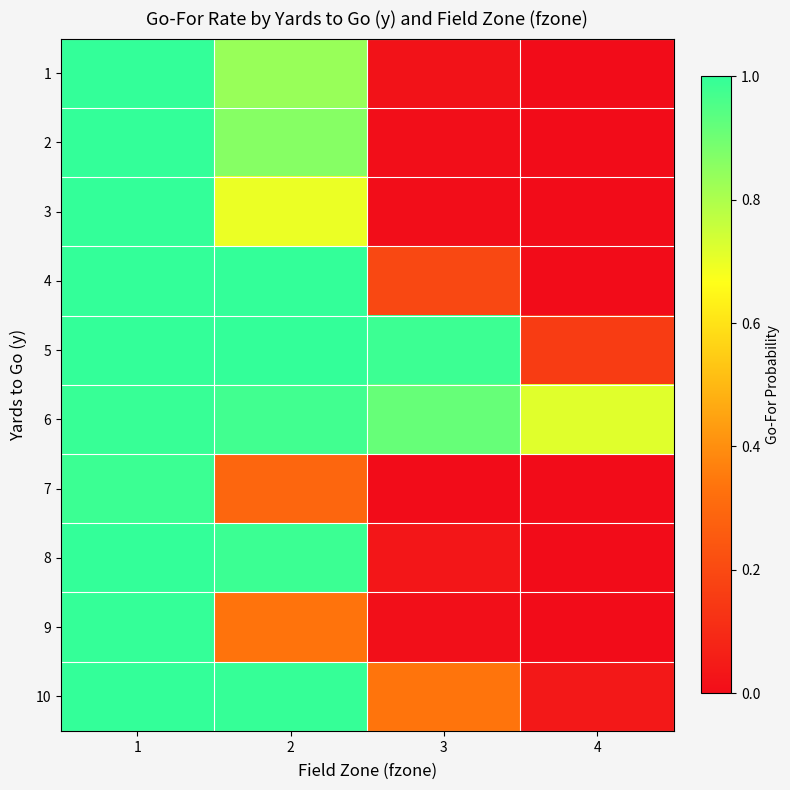

Reading right to left, transcribe all the data shown in this chart.

1: 4=0.0	3=0.0	2=0.8	1=1.0
2: 4=0.0	3=0.0	2=0.9	1=1.0
3: 4=0.0	3=0.0	2=0.7	1=1.0
4: 4=0.0	3=0.2	2=1.0	1=1.0
5: 4=0.2	3=1.0	2=1.0	1=1.0
6: 4=0.7	3=0.9	2=1.0	1=1.0
7: 4=0.0	3=0.0	2=0.3	1=1.0
8: 4=0.0	3=0.0	2=1.0	1=1.0
9: 4=0.0	3=0.0	2=0.3	1=1.0
10: 4=0.0	3=0.3	2=1.0	1=1.0